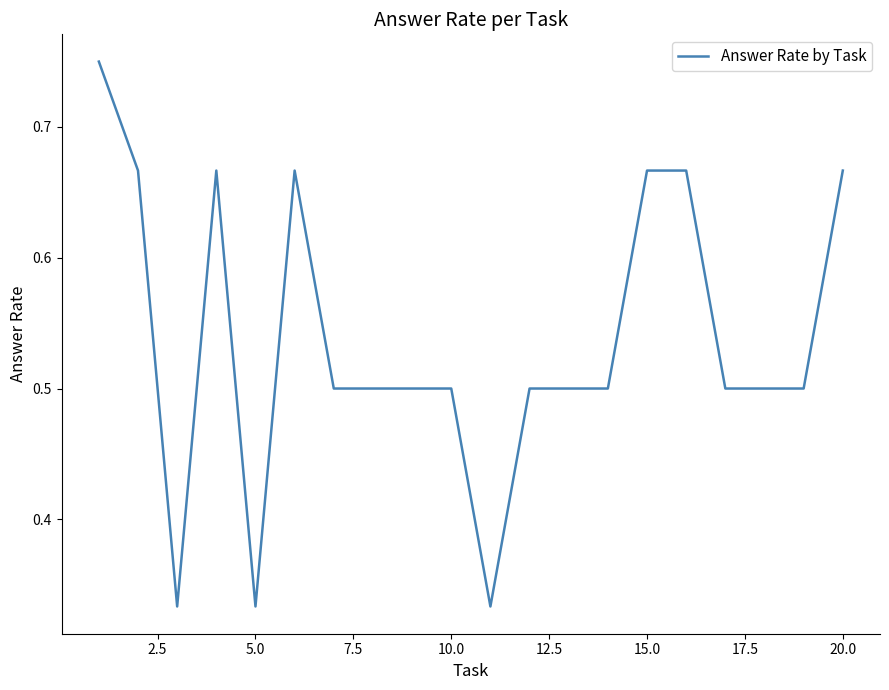

What is the difference between the maximum and minimum values?

0.4